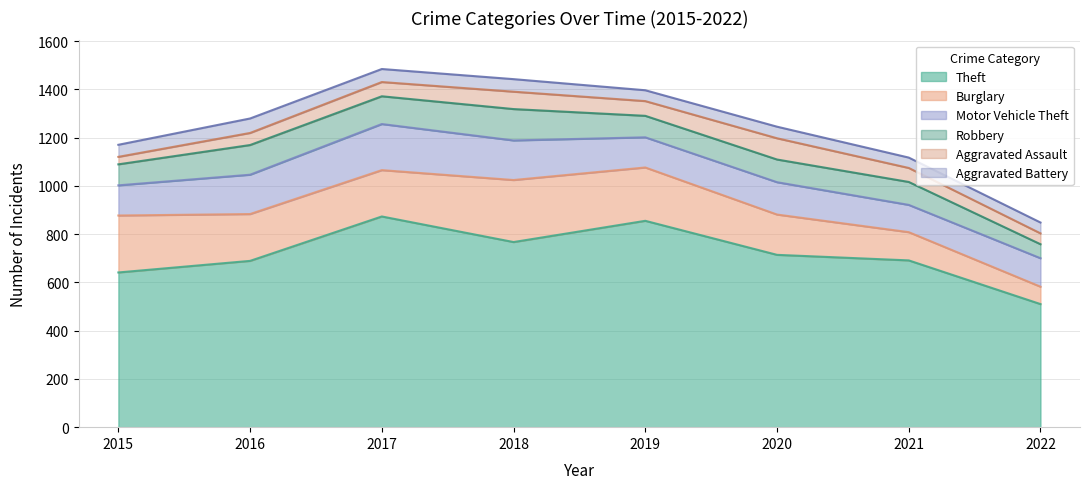

What is the sum of the Aggravated Battery values at 2016 and 2022?

105